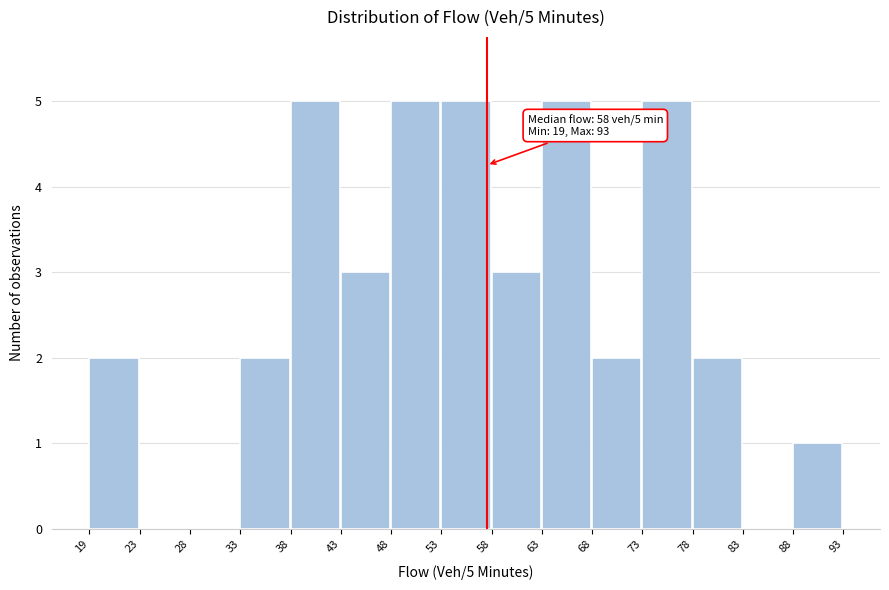

Reading right to left, extract all data points from this chart.

88=1	83=0	78=2	73=5	68=2	63=5	58=3	53=5	48=5	43=3	38=5	33=2	28=0	23=0	19=2